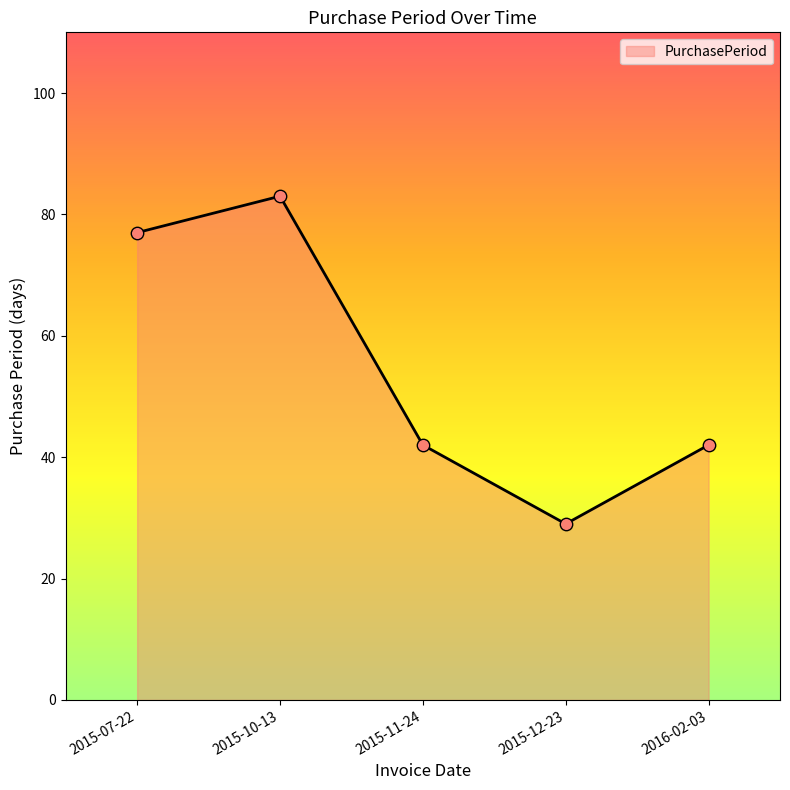

What is the ratio of the value at 2016-02-03 to the value at 2015-10-13?

0.5